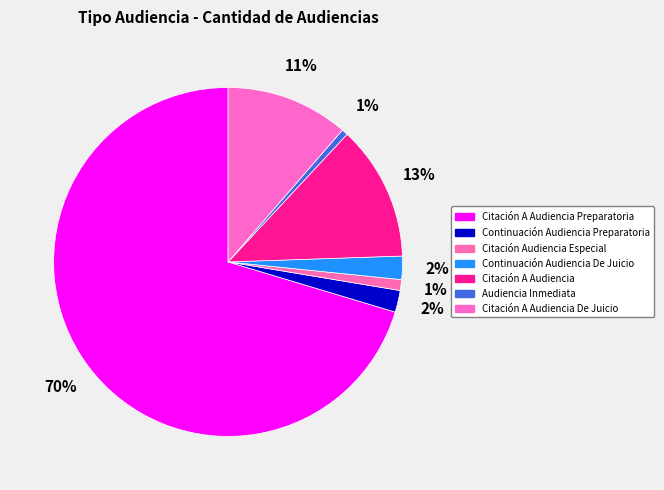

How many segments does this pie chart have?

7